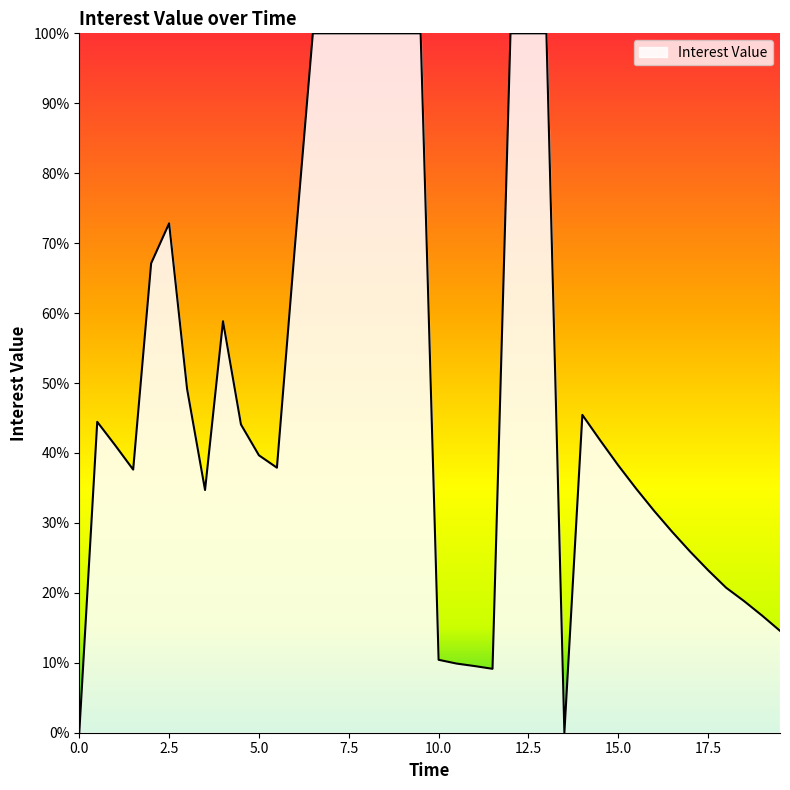

Is this an area chart (filled region under the line)?

Yes